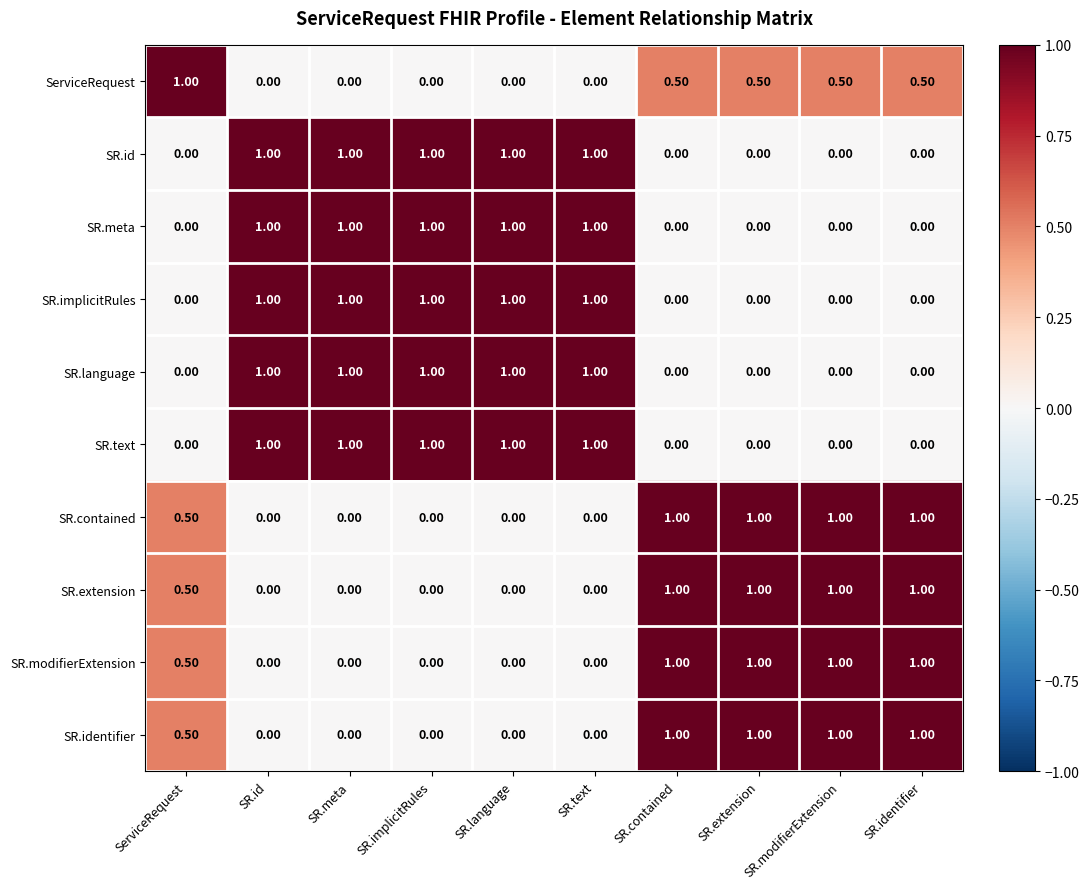

What is the sum of the SR.modifierExtension values at SR.text and SR.identifier?

1.0